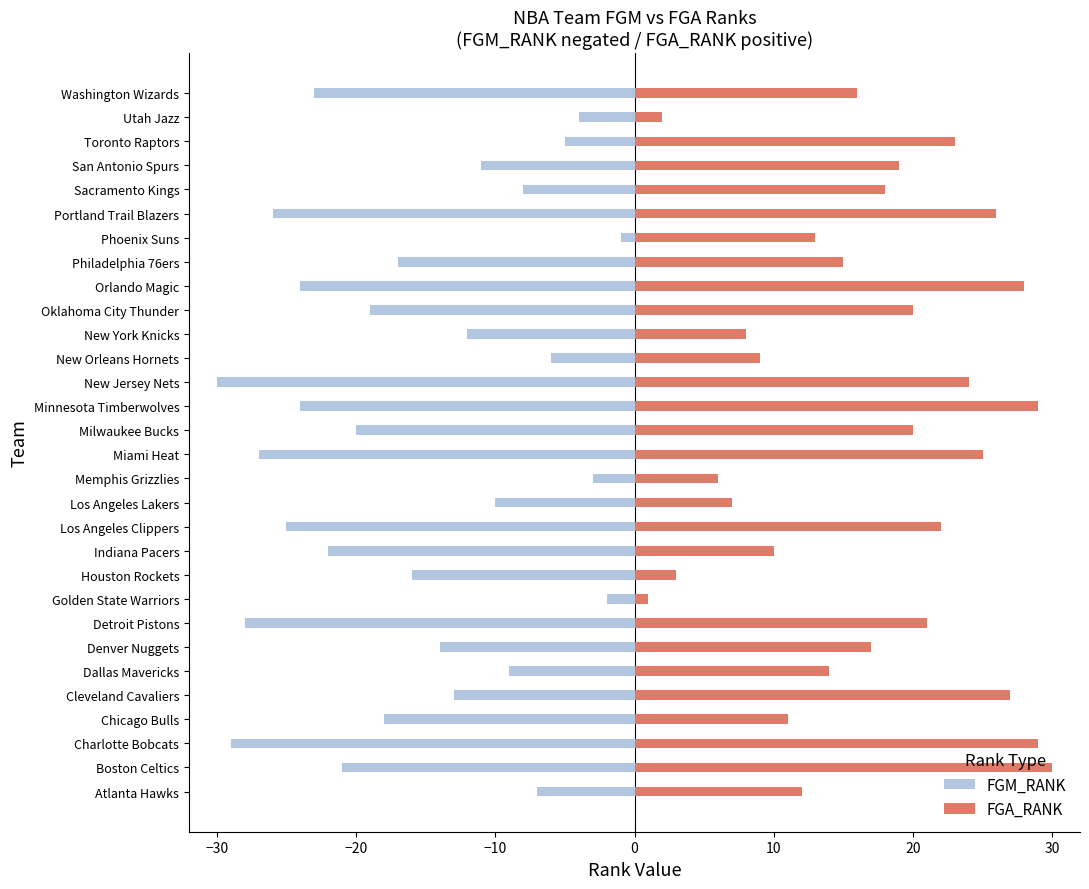

What is the difference between the maximum and minimum values in the FGM_RANK (neg) series?

29